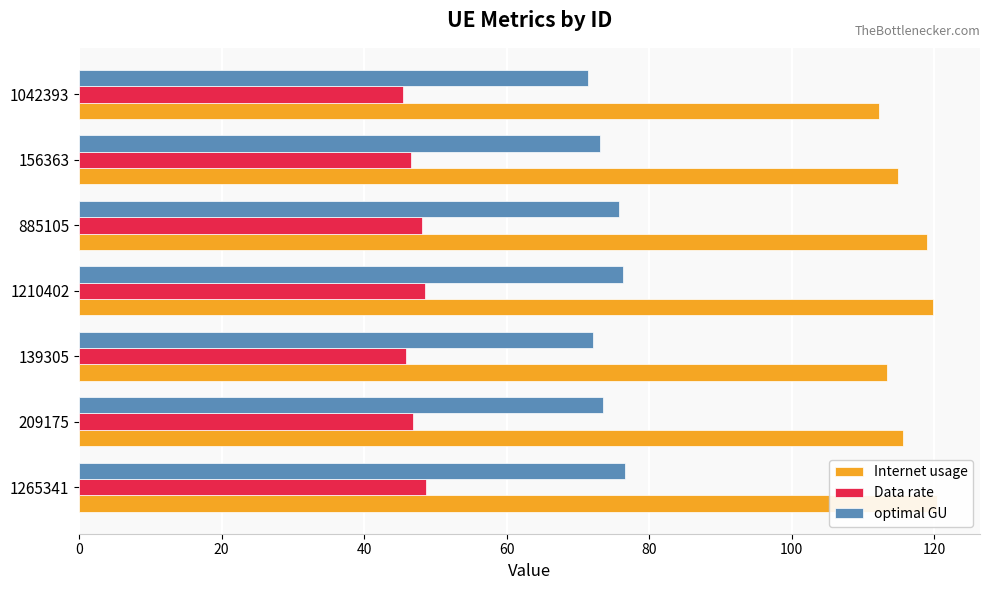

Is the value of Internet usage at 1042393 greater than the value of Data rate at 1265341?

Yes